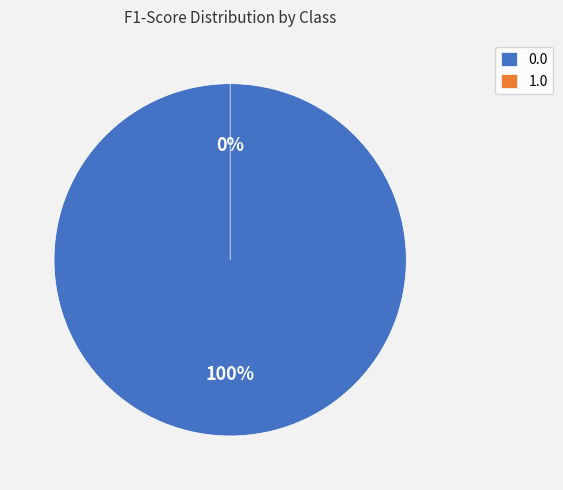

Rank the categories by value from highest to lowest.

0.0, 1.0